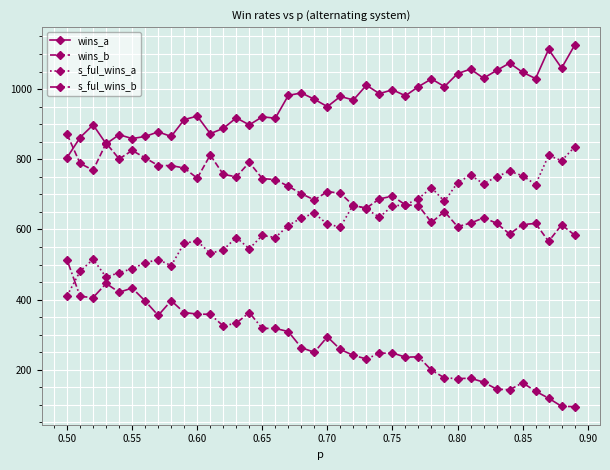

What is the value of the s_ful_wins_a point at the 14th from the left?

577